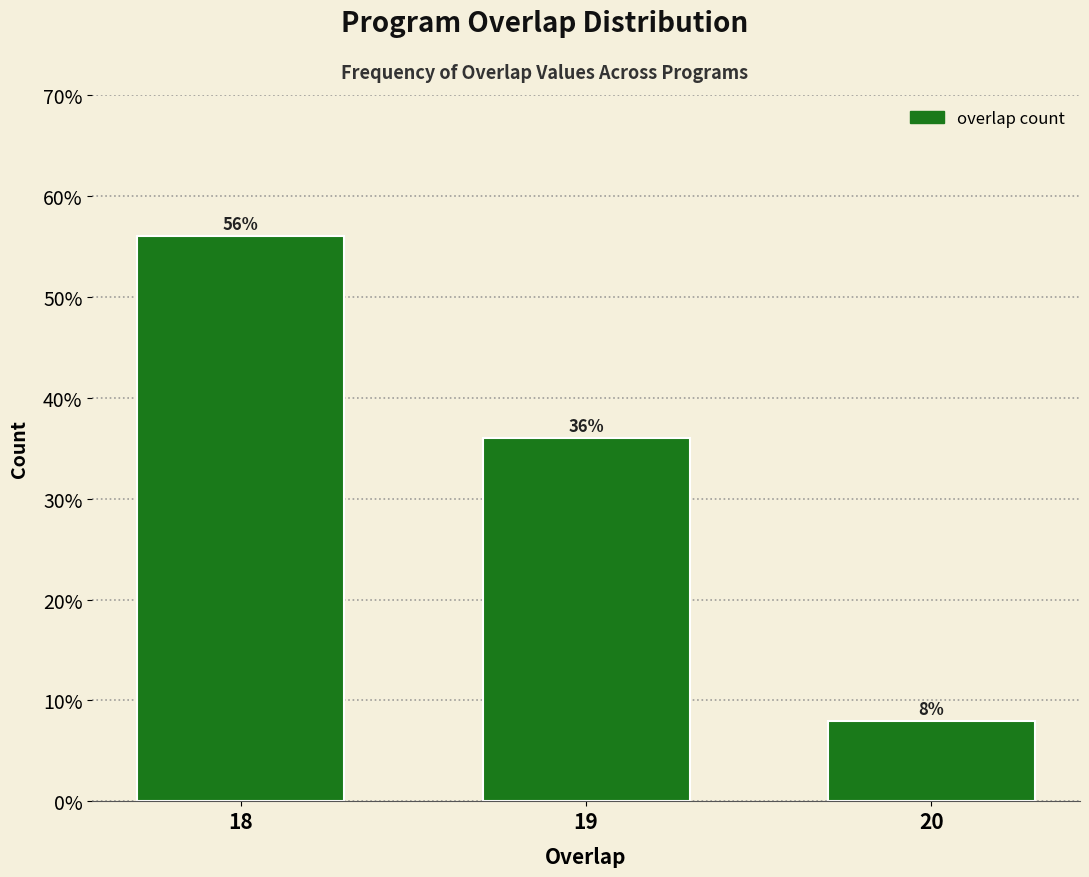

Reading left to right, list all the values displayed in this chart.

56.0	36.0	8.0